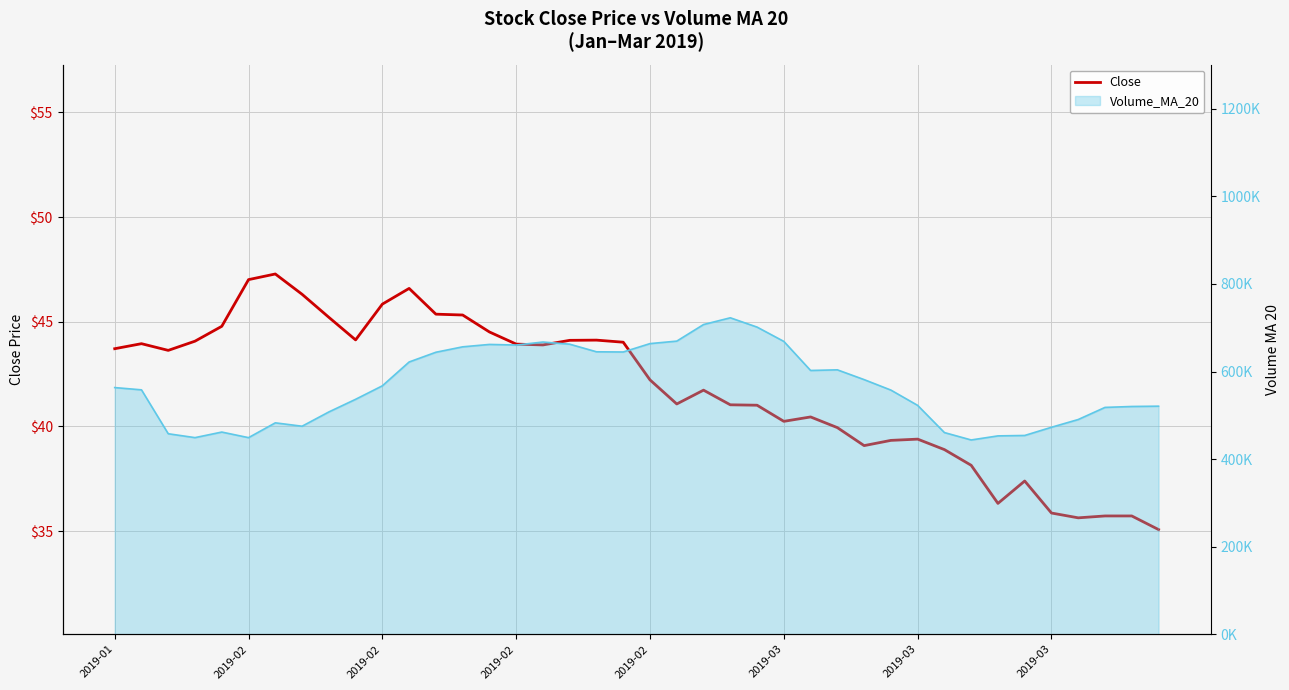

What is the difference between the values at 2019-03 and 2019-02?

3.3